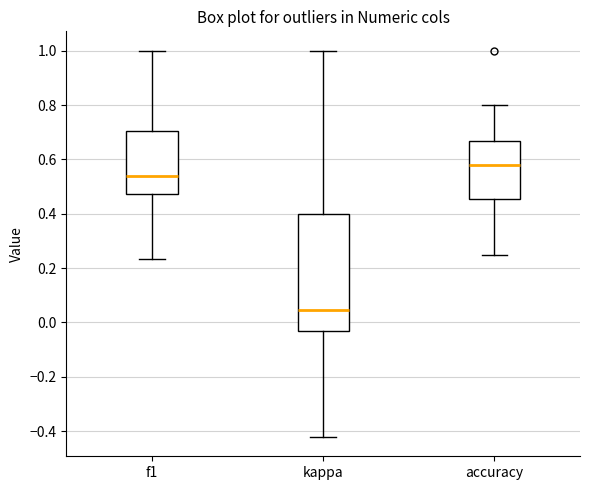

Reading left to right, transcribe this box plot: for each box, give where its median line is, the range the box spans, and where its two whiskers end, as read against the y-axis. The values are not printed on the chart, so give them approximately, as read against the axis.

f1: median 0.54, box 0.48 to 0.70, whiskers 0.24 to 1.00
kappa: median 0.04, box -0.04 to 0.40, whiskers -0.42 to 1.00
accuracy: median 0.58, box 0.46 to 0.66, whiskers 0.26 to 0.80